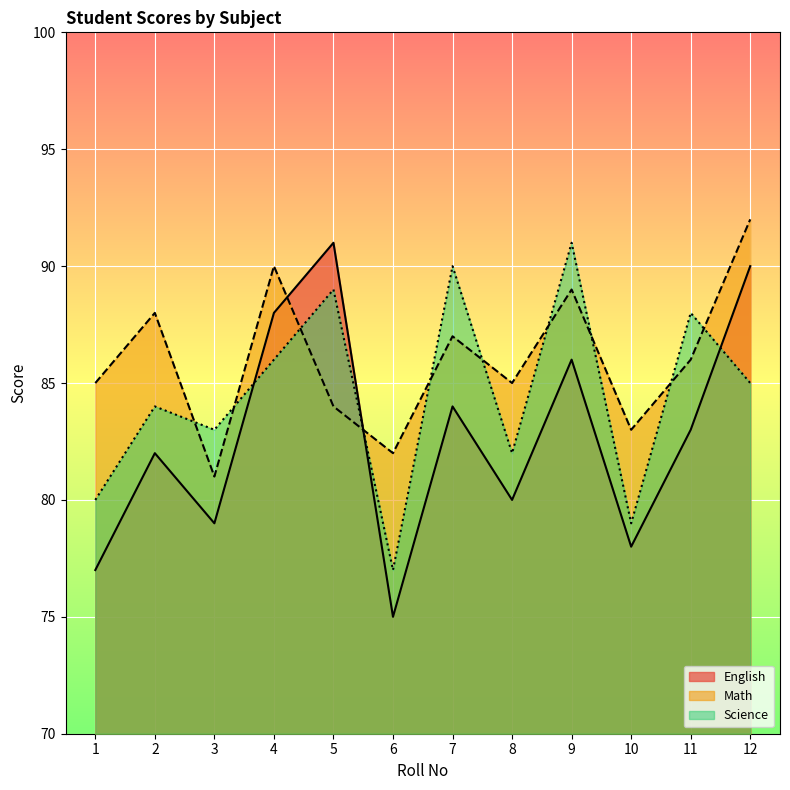

What is the sum of all Math values?

1032